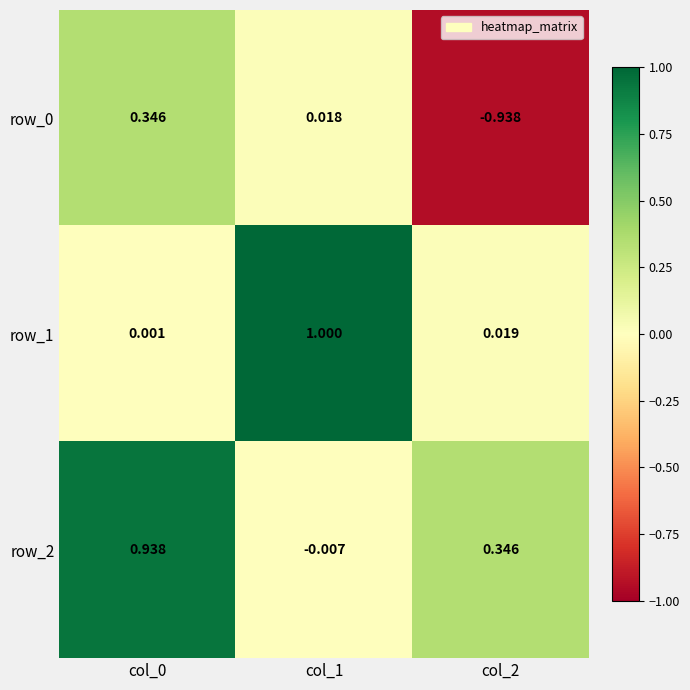

Is the value of row_2 at col_2 greater than the value of row_1 at col_2?

Yes